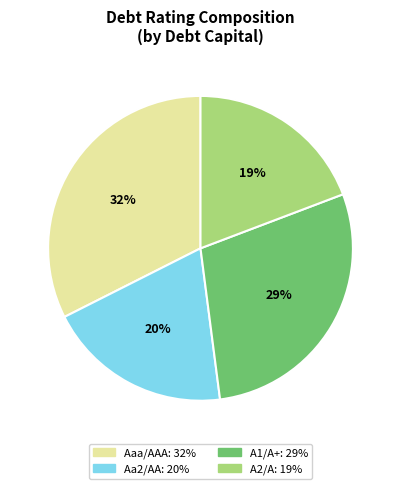

How many segments does this pie chart have?

4